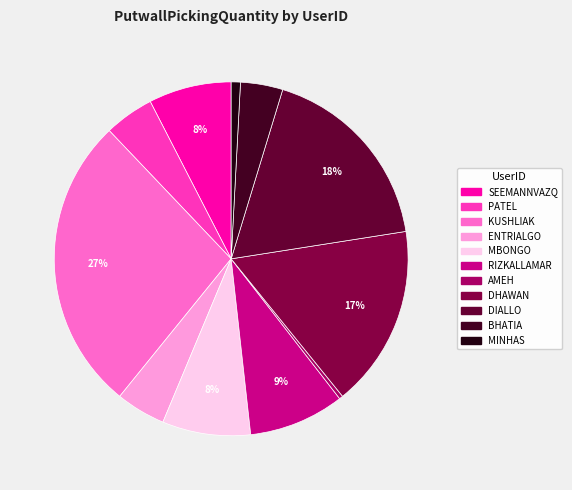

How many slices are in this pie chart?

11